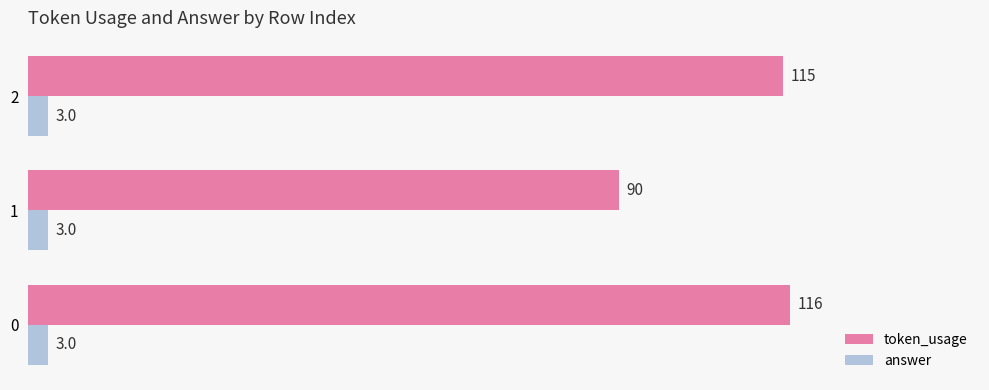

What is the sum of the answer values at 0 and 1?

6